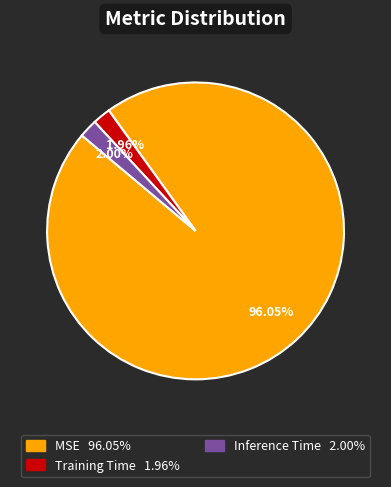

What percentage is the MSE slice, to the nearest percent?

96%